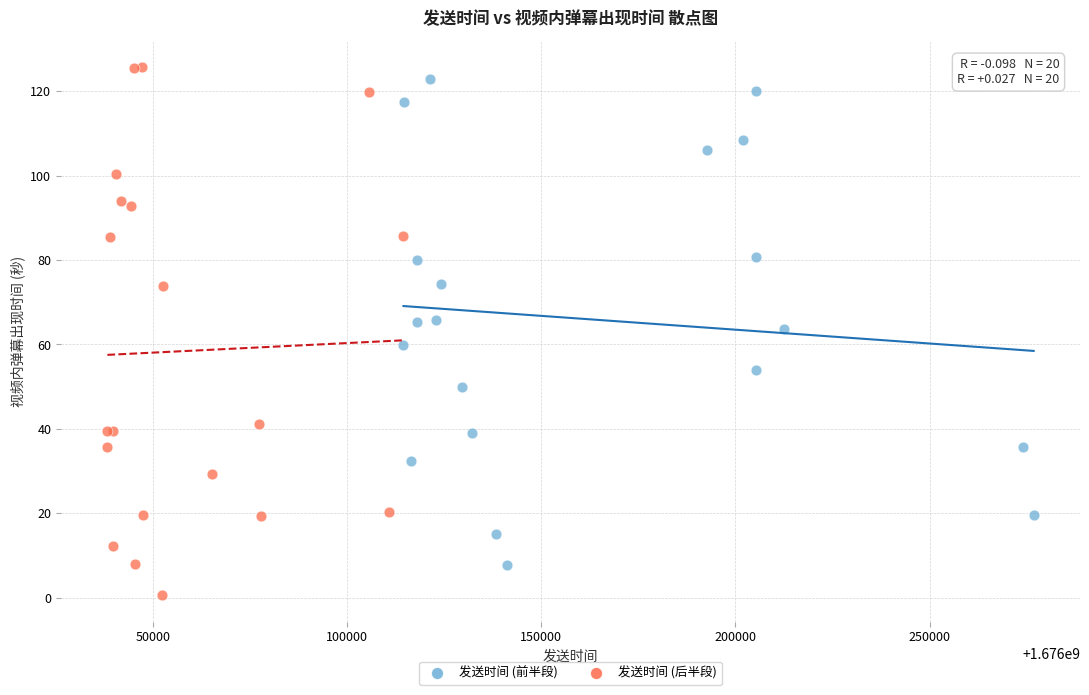

Which series reaches the maximum Y coordinate?

发送时间 (后半段)